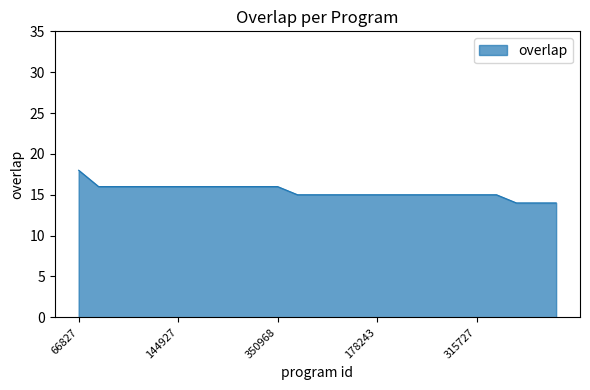

What is the smallest value displayed?

14